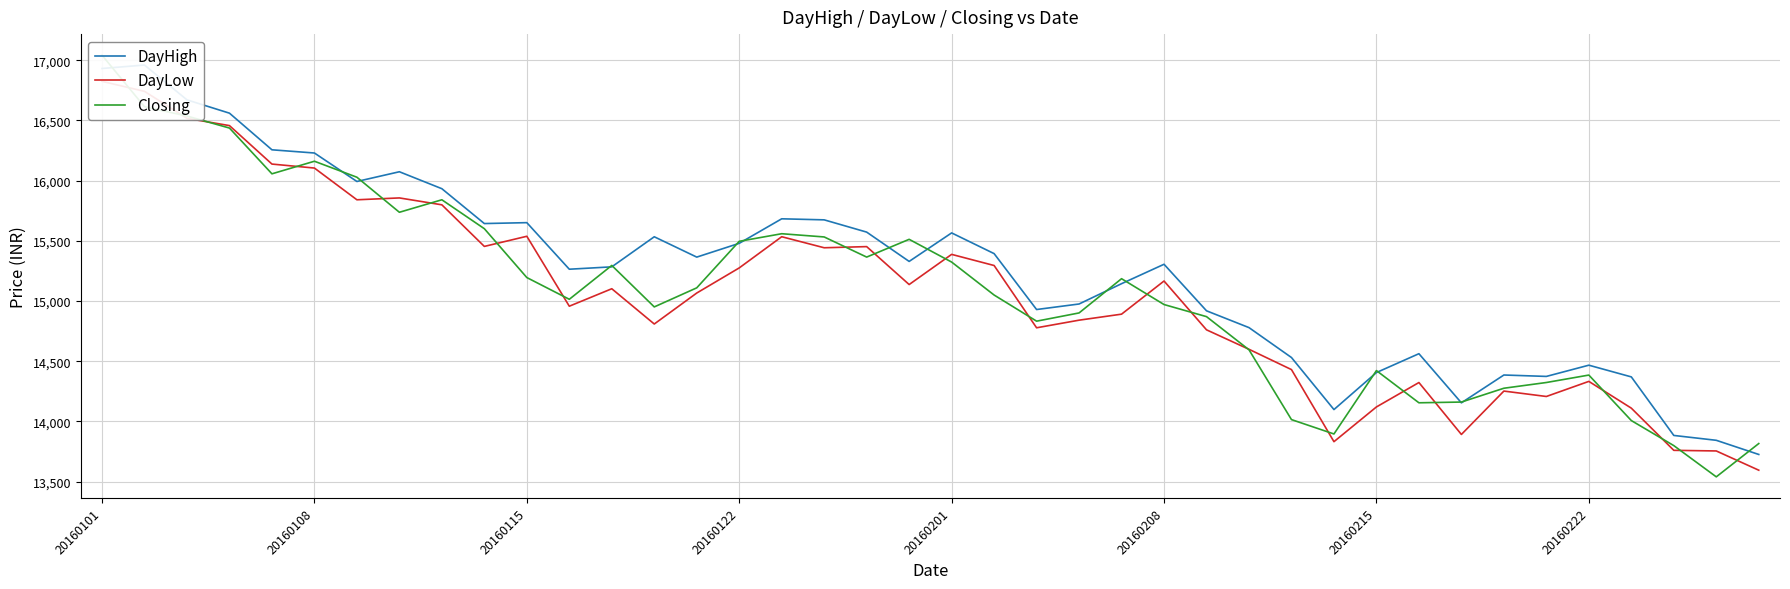

What is the sum of the DayHigh values at 20160101 and 17?

32604.7